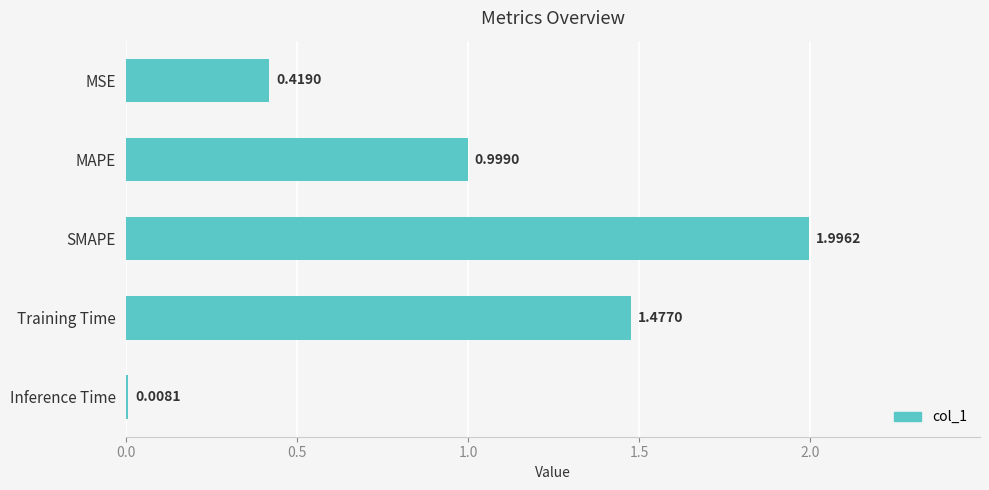

Rank the categories by value from highest to lowest.

SMAPE, Training Time, MAPE, MSE, Inference Time